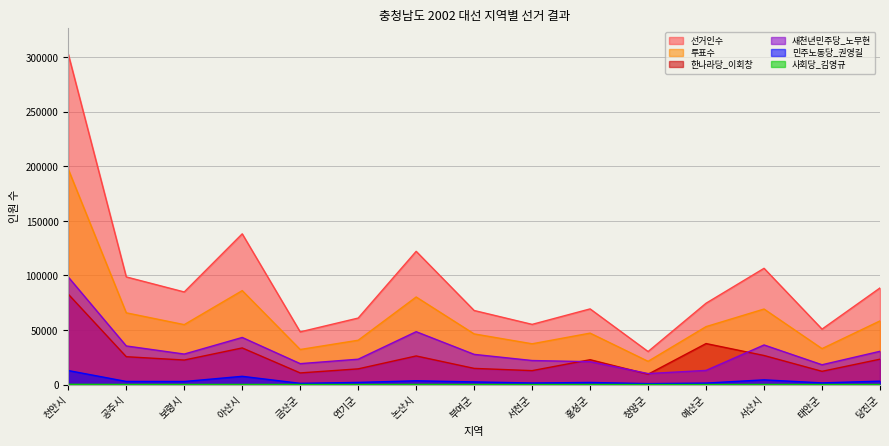

Reading right to left, transcribe all the data shown in this chart.

선거인수: 당진군=88547	태안군=50803	서산시=106532	예산군=74545	청양군=30260	홍성군=69334	서천군=55153	부여군=67869	논산시=122088	연기군=60942	금산군=48278	아산시=138120	보령시=84853	공주시=98643	천안시=302795
투표수: 당진군=58341	태안군=32933	서산시=69213	예산군=53100	청양군=21301	홍성군=47136	서천군=37366	부여군=46419	논산시=80247	연기군=40618	금산군=32135	아산시=86101	보령시=54919	공주시=65745	천안시=197308
한나라당_이회창: 당진군=23255	태안군=12140	서산시=26634	예산군=37572	청양군=9476	홍성군=22782	서천군=12765	부여군=14825	논산시=26221	연기군=14393	금산군=10661	아산시=33568	보령시=22473	공주시=25531	천안시=82814
새천년민주당_노무현: 당진군=30486	태안군=18157	서산시=36292	예산군=12965	청양군=10077	홍성군=20970	서천군=22028	부여군=27674	논산시=48456	연기군=23241	금산군=19166	아산시=43168	보령시=27951	공주시=35380	천안시=98520
민주노동당_권영길: 당진군=3124	태안군=1528	서산시=4321	예산군=1349	청양군=876	홍성군=1923	서천군=1439	부여군=2428	논산시=3446	연기군=1962	금산군=1121	아산시=7563	보령시=2799	공주시=2853	천안시=12847
사회당_김영규: 당진군=74	태안군=63	서산시=111	예산군=31	청양군=41	홍성군=58	서천군=45	부여군=75	논산시=140	연기군=50	금산군=78	아산시=112	보령시=102	공주시=106	천안시=217